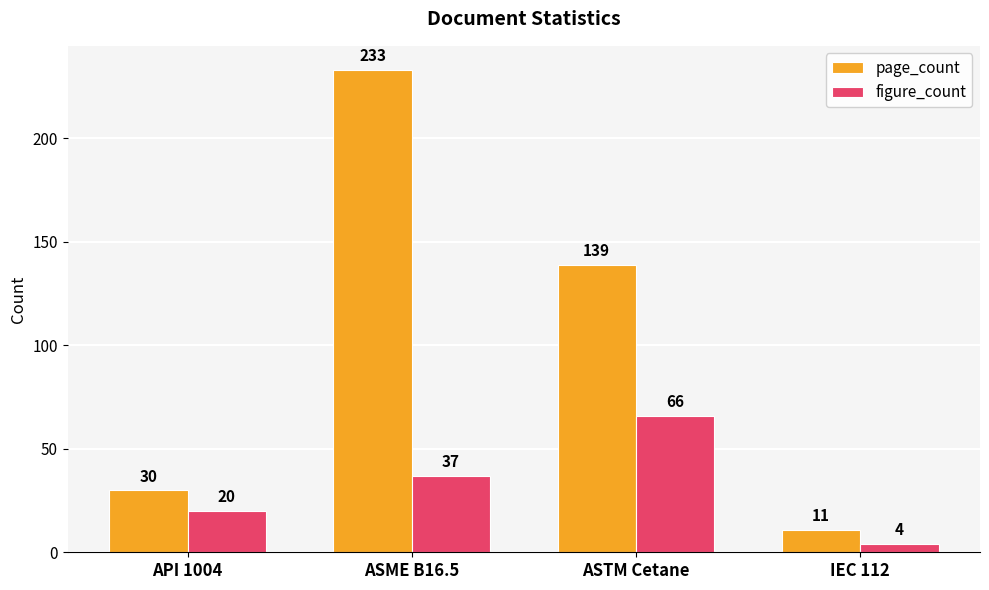

What is the total value across all series at ASME B16.5?

270